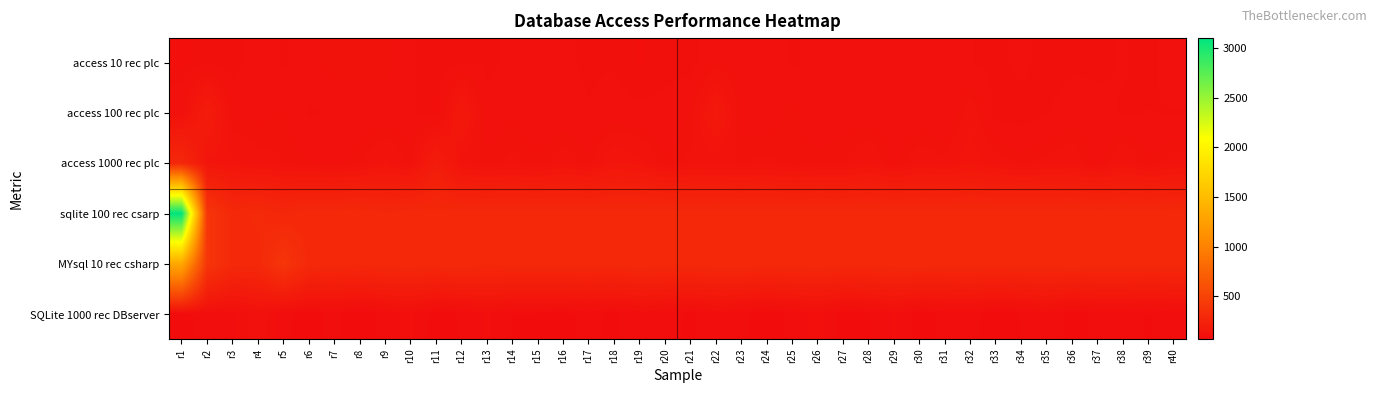

Which series has the largest total across all categories?

sqlite 100 rec csarp